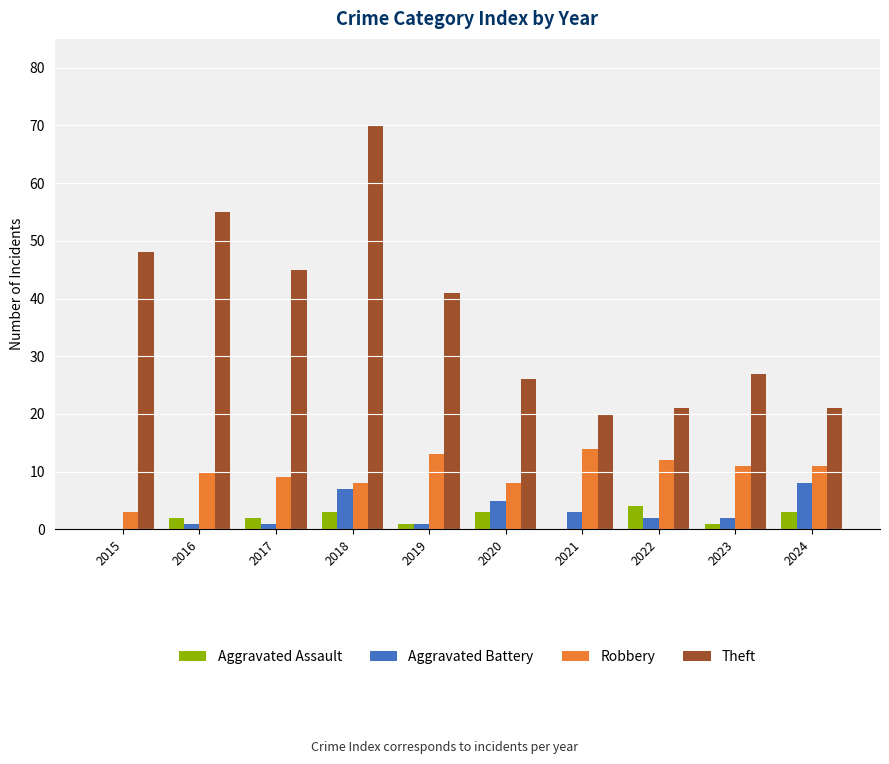

At which label does Theft reach its peak?

2018